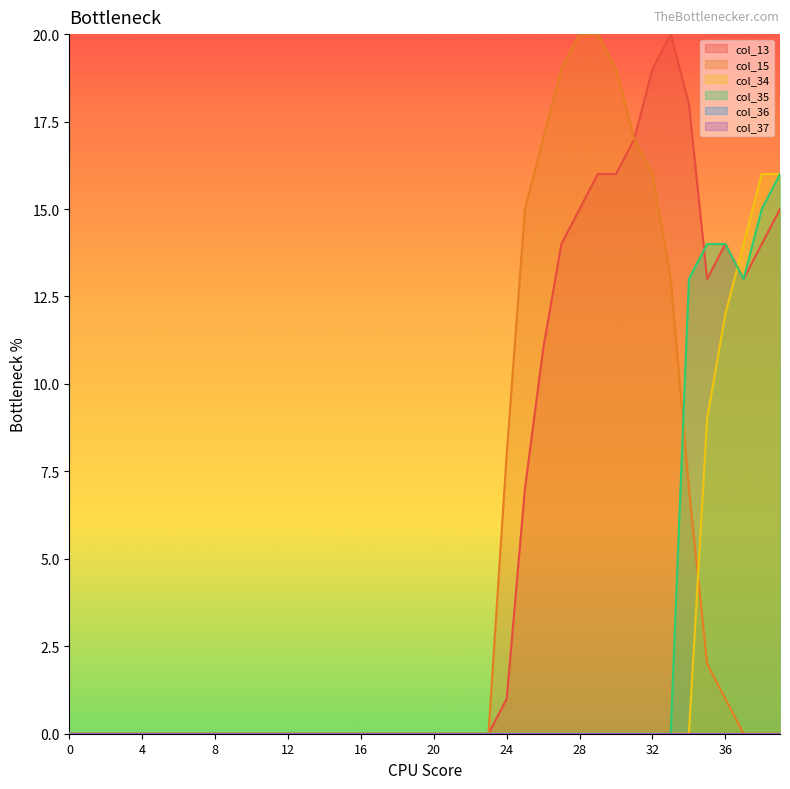

What is the sum of all col_34 values?

67